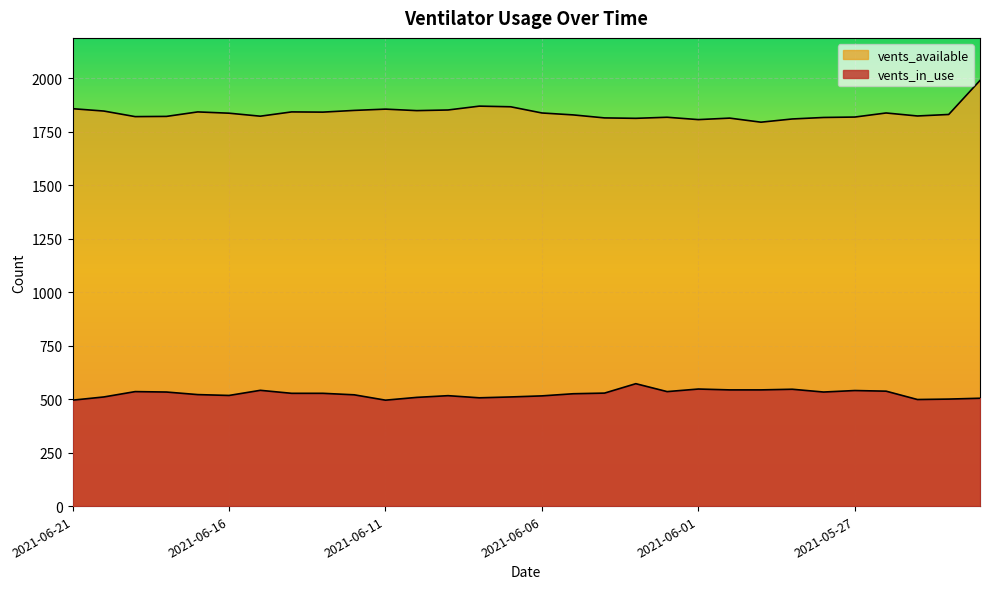

What is the sum of the vents_in_use values at 2021-05-27 and 2021-05-23?

1044